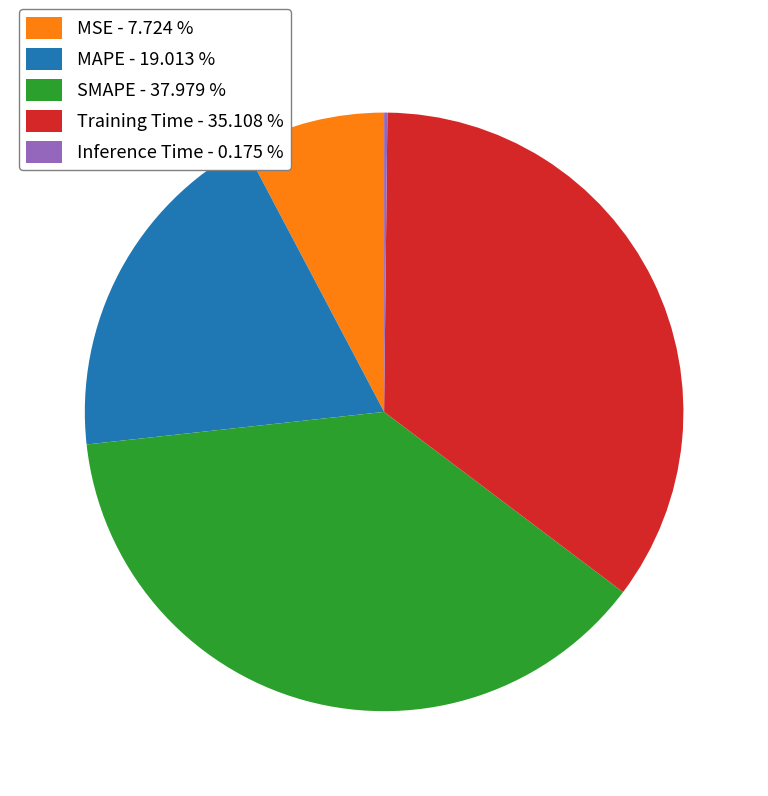

Is the sum of Training Time - 35.108 % and MAPE - 19.013 % greater than half?

Yes